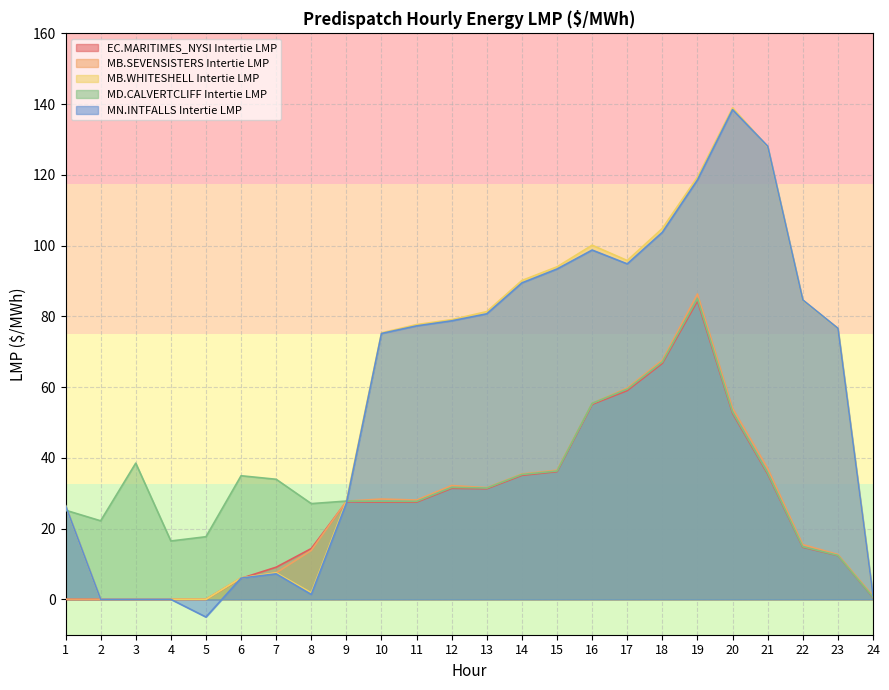

At which category is the sum across all series the highest?

19